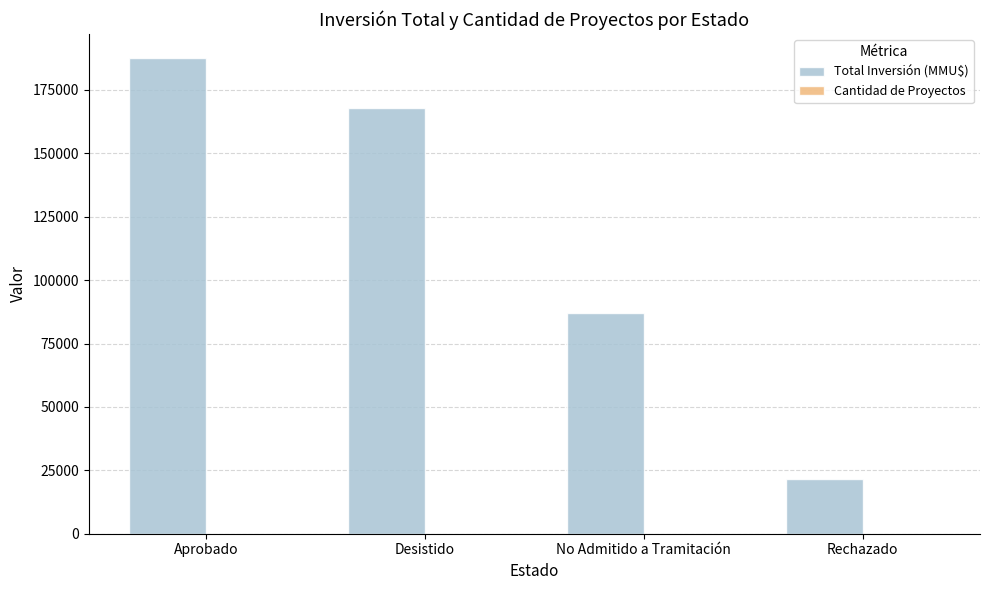

How many distinct data groups are displayed?

2